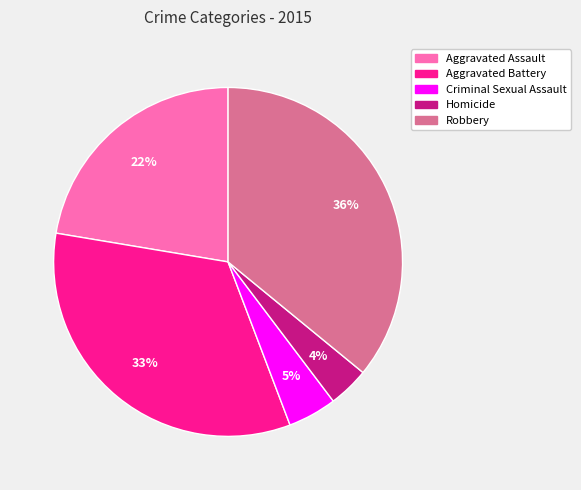

Does Homicide account for over 50% of the chart?

No